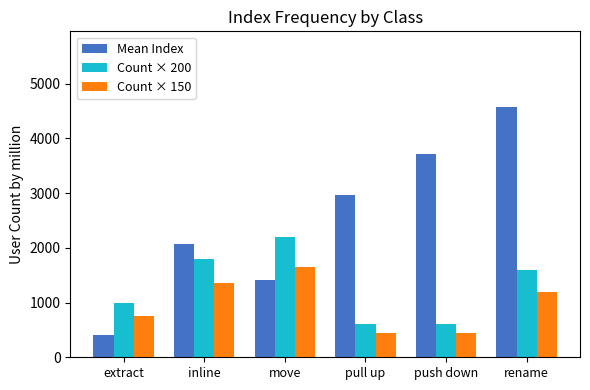

What is the difference between the highest and lowest values at extract?

596